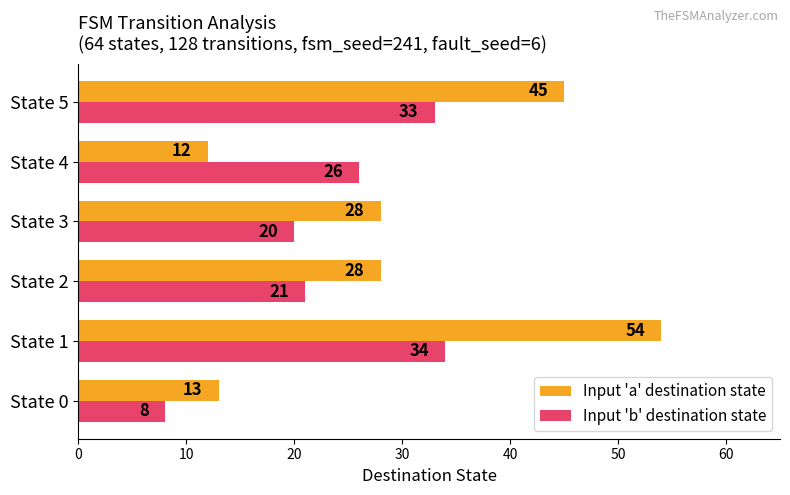

The value of Input 'b' destination state at State 5 is 7. True or false?

False